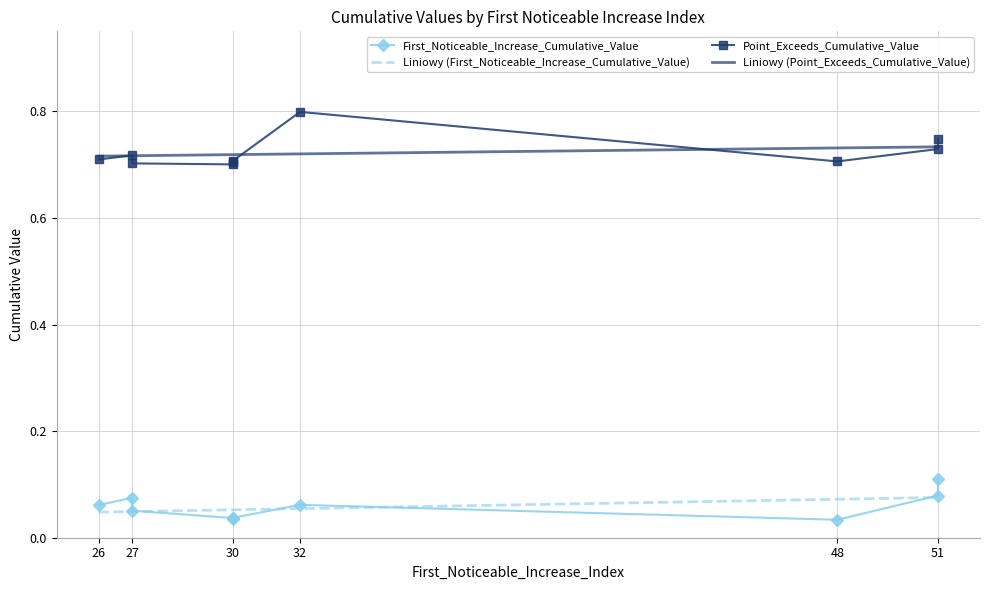

Which series has the largest total across all categories?

Point_Exceeds_Cumulative_Value